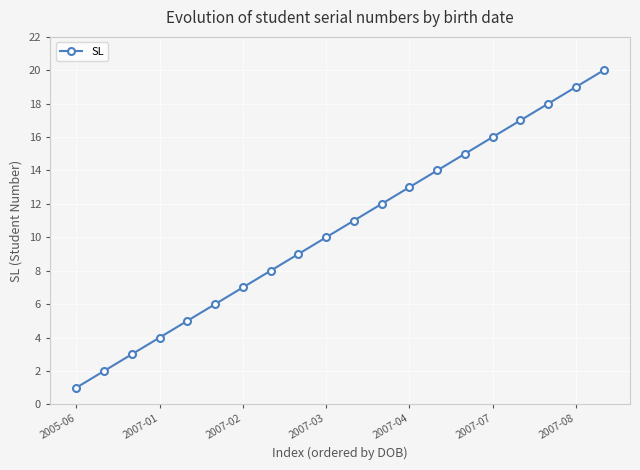

Does the chart have visible grid lines?

Yes